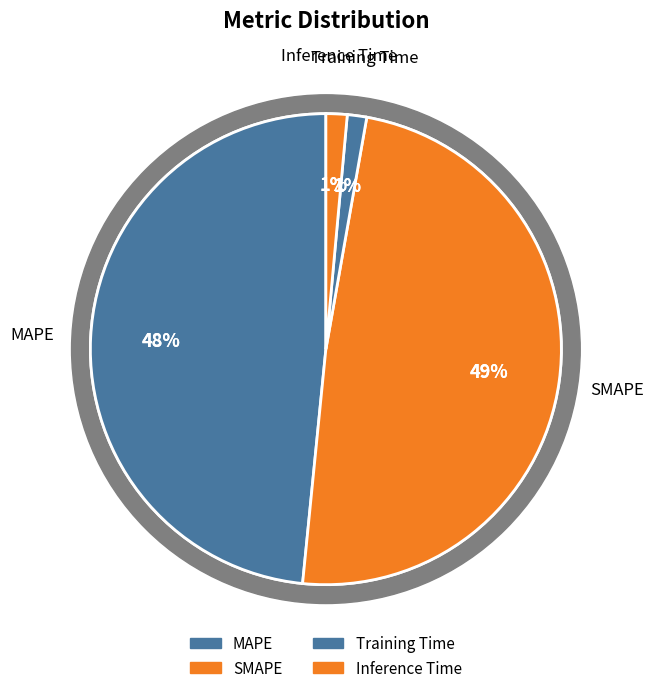

What is the largest slice in the pie chart?

SMAPE